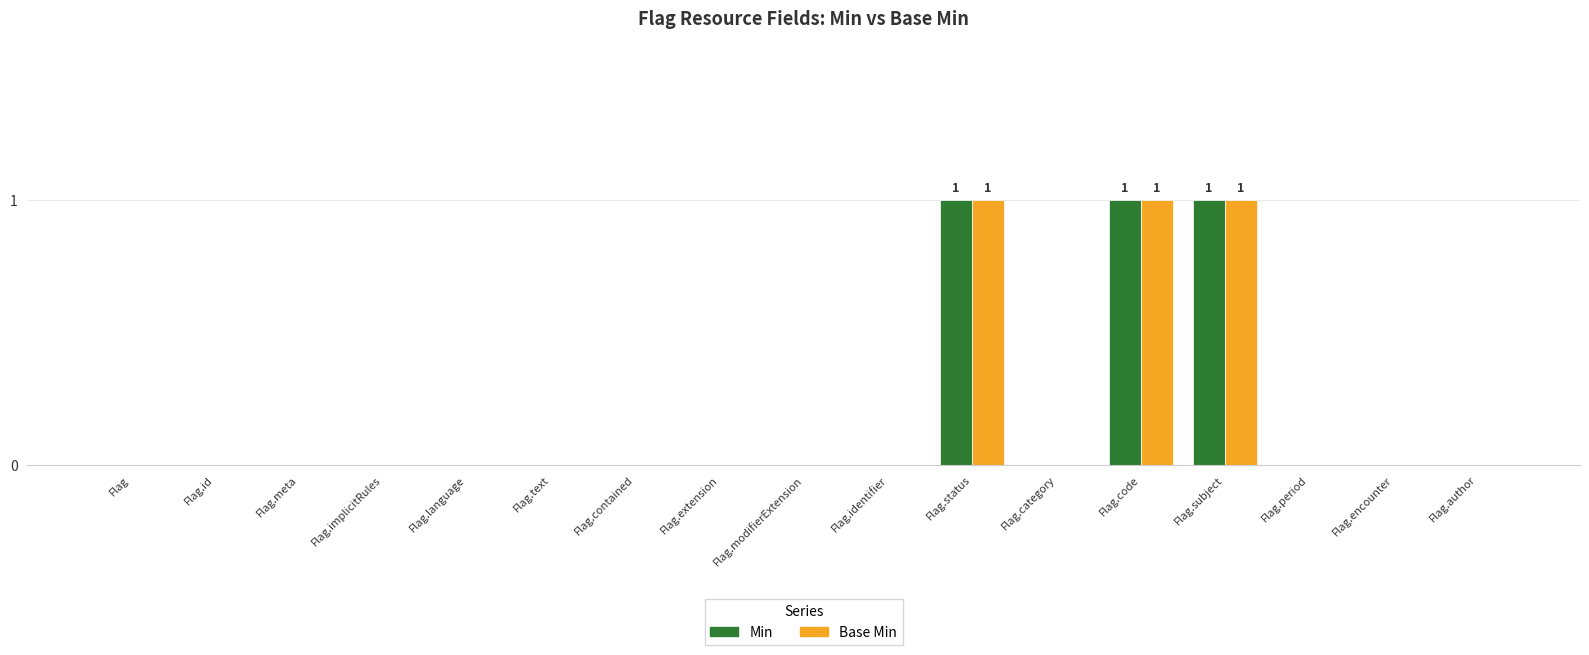

What is the difference between the Base Min values at Flag.code and Flag.category?

1